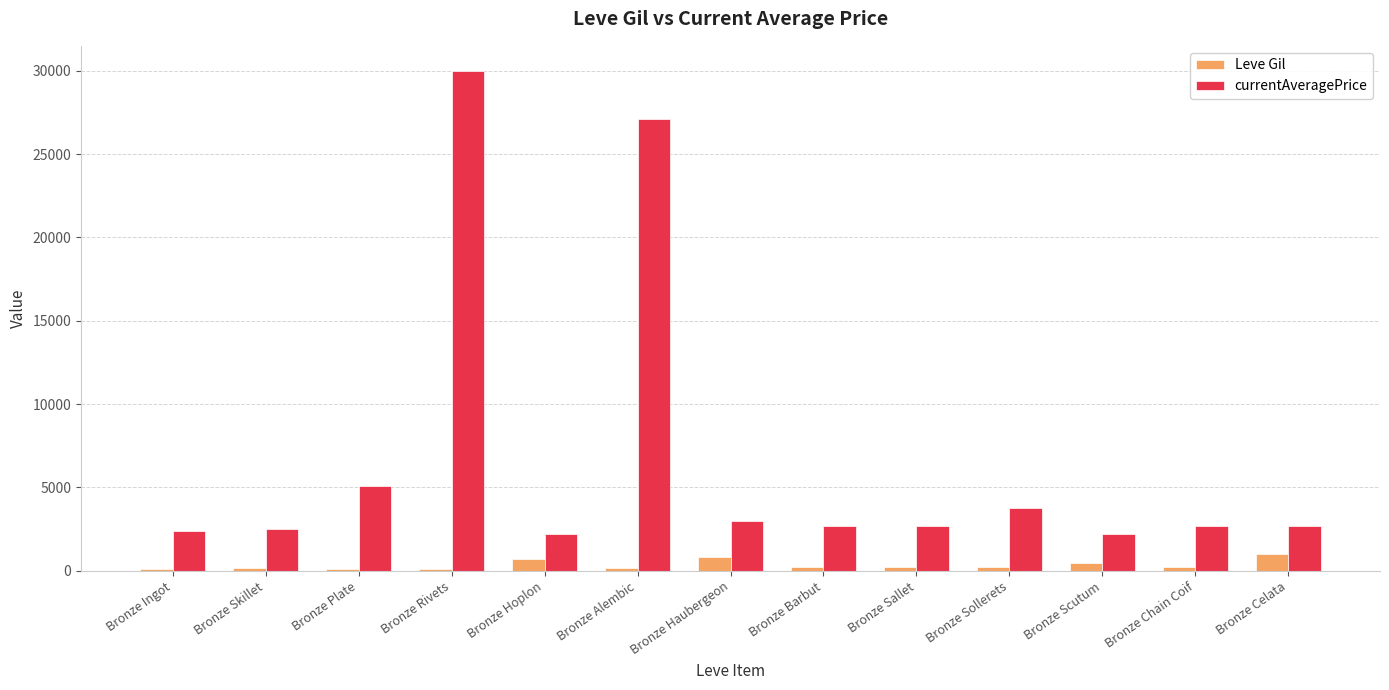

Rank the series by their average value, from highest to lowest.

currentAveragePrice, Leve Gil